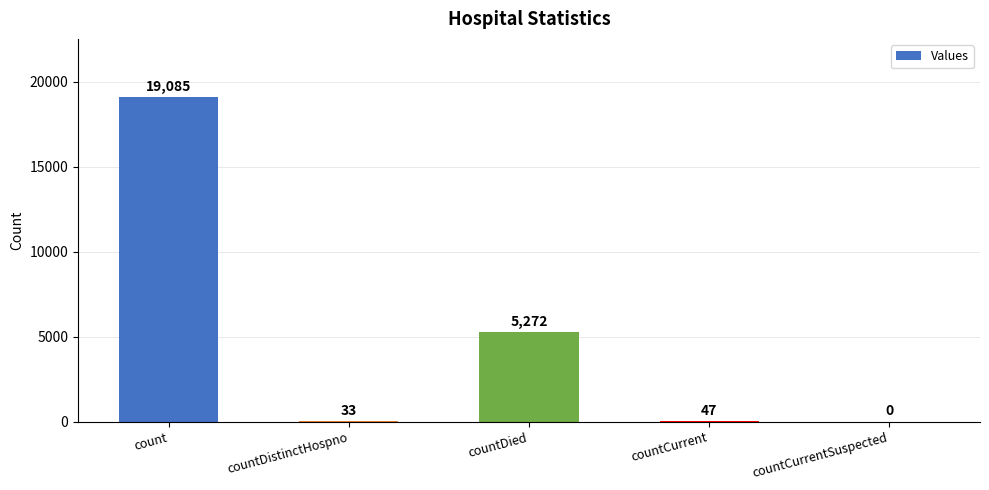

What is the sum of all values?

24437